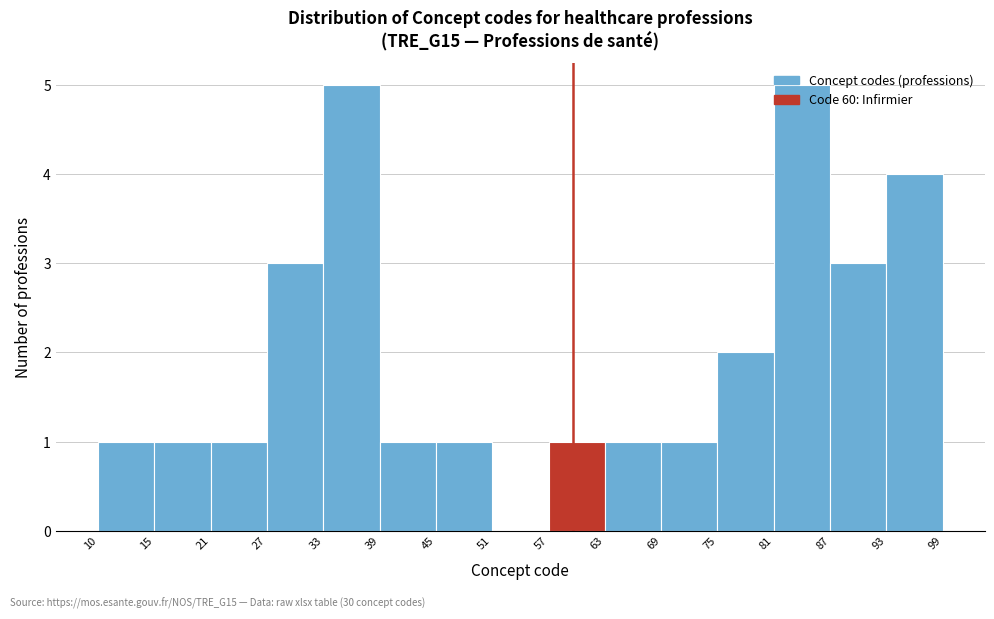

Reading left to right, list every bar in this chart as the range it spans on the x-axis followed by its height. The values are not printed on the chart, so give them approximately, as read against the axis.

10 to 15: 1
15 to 21: 1
21 to 27: 1
27 to 33: 3
33 to 39: 5
39 to 45: 1
45 to 51: 1
51 to 57: 0
57 to 63: 1
63 to 69: 1
69 to 75: 1
75 to 81: 2
81 to 87: 5
87 to 93: 3
93 to 99: 4